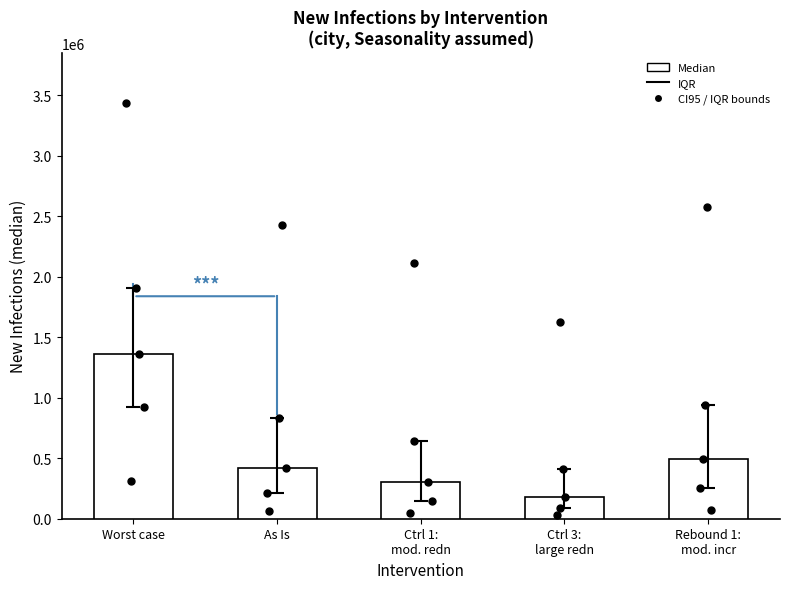

What is the change in value from Ctrl 3:
large redn to Rebound 1:
mod. incr?

+309299